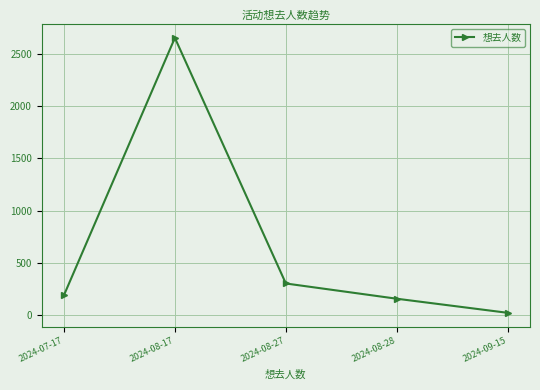

Reading left to right, what are all the values shown in this chart?

189	2654	302	156	21